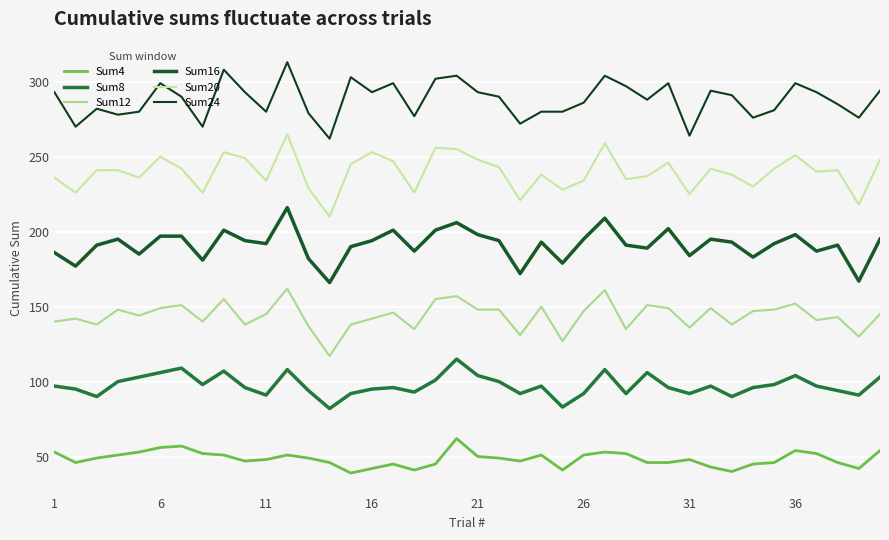

True or false: Sum24 and Sum20 intersect in this chart.

False